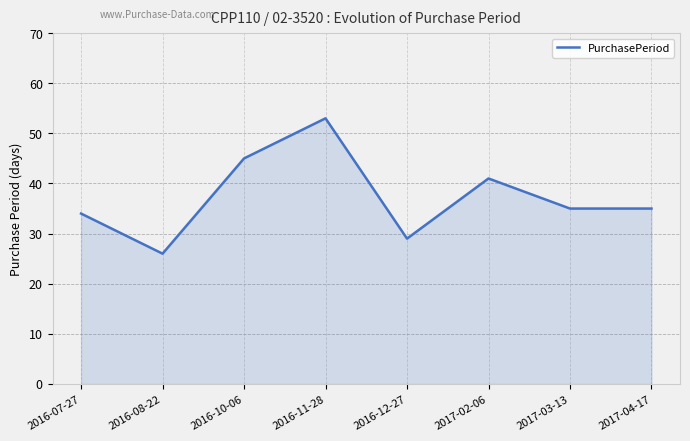

How many series are shown in this chart?

1